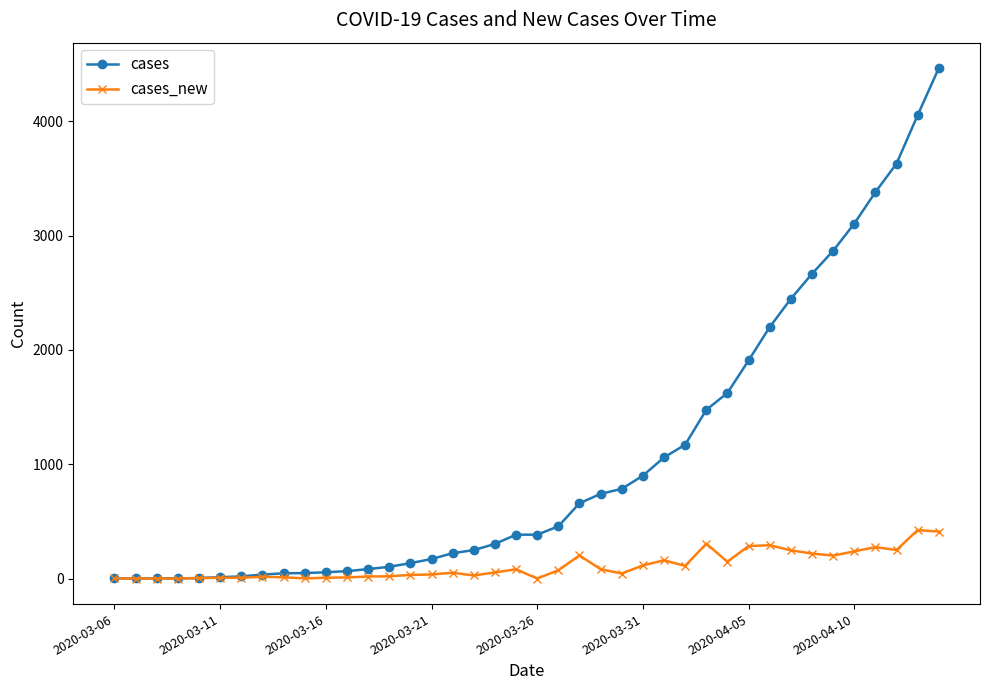

What is the average value of the cases series?

1048